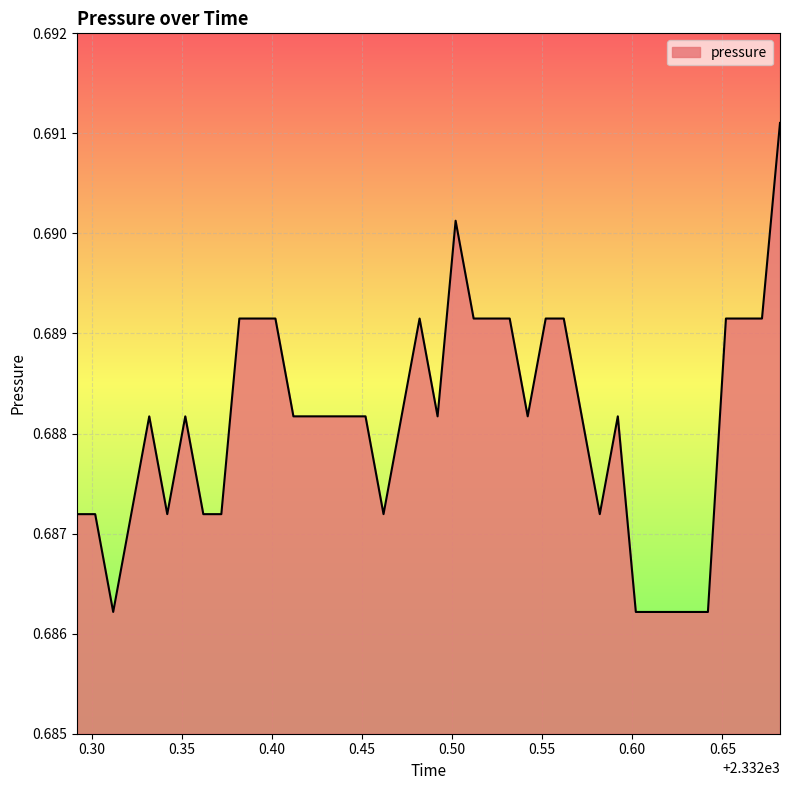

Reading left to right, list all the values displayed in this chart.

0.7	0.7	0.7	0.7	0.7	0.7	0.7	0.7	0.7	0.7	0.7	0.7	0.7	0.7	0.7	0.7	0.7	0.7	0.7	0.7	0.7	0.7	0.7	0.7	0.7	0.7	0.7	0.7	0.7	0.7	0.7	0.7	0.7	0.7	0.7	0.7	0.7	0.7	0.7	0.7